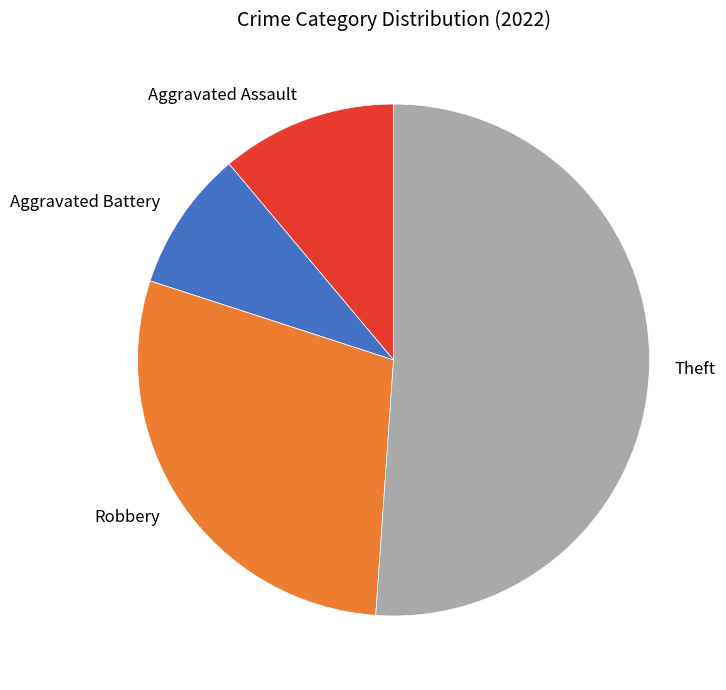

Is Theft the majority of the pie?

Yes